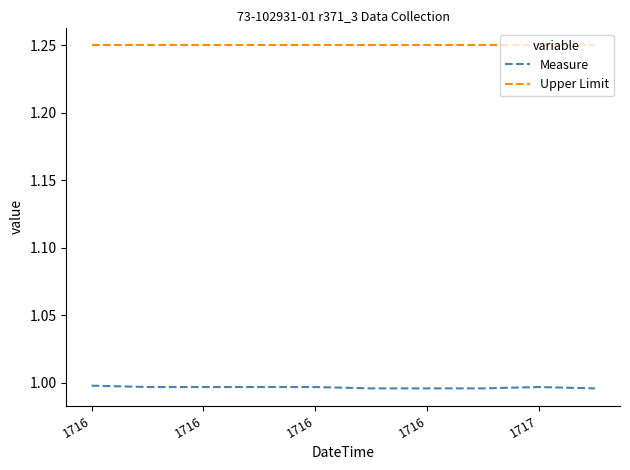

True or false: Measure and Upper Limit cross at least once.

False